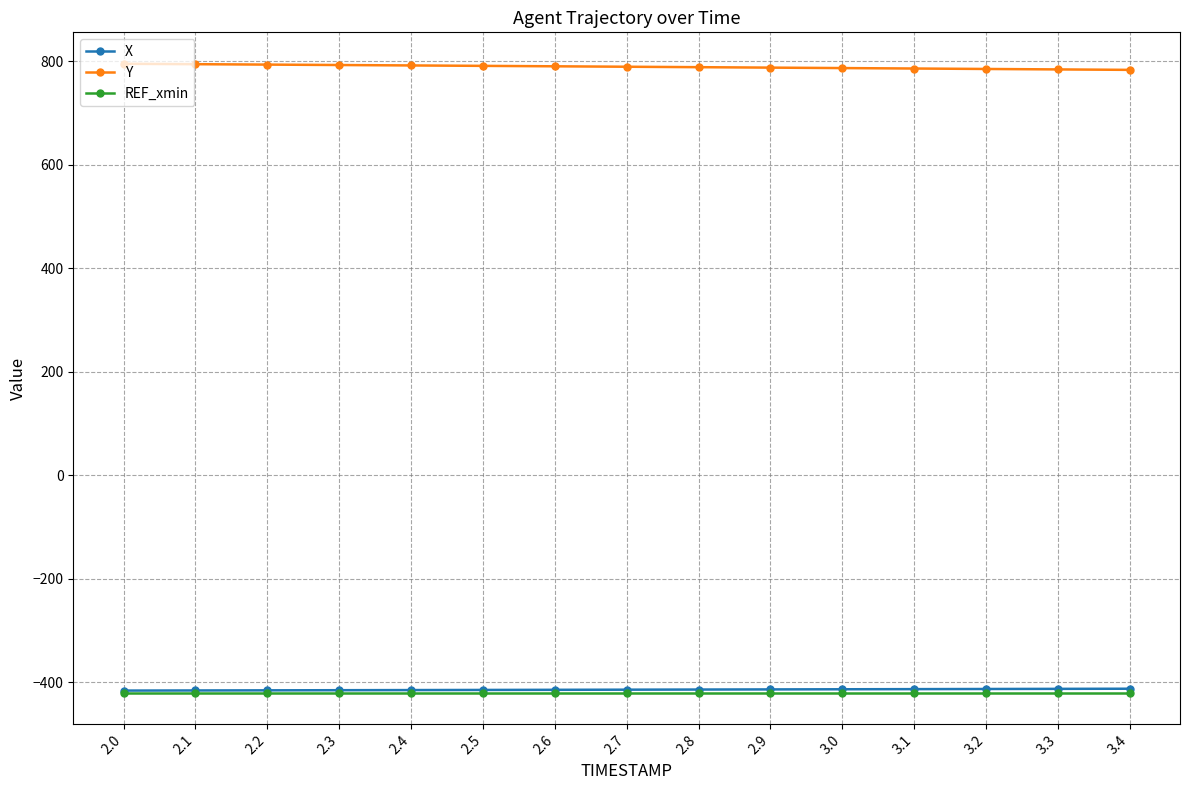

What is the spread (max minus min) of values at 2.4?

1212.2